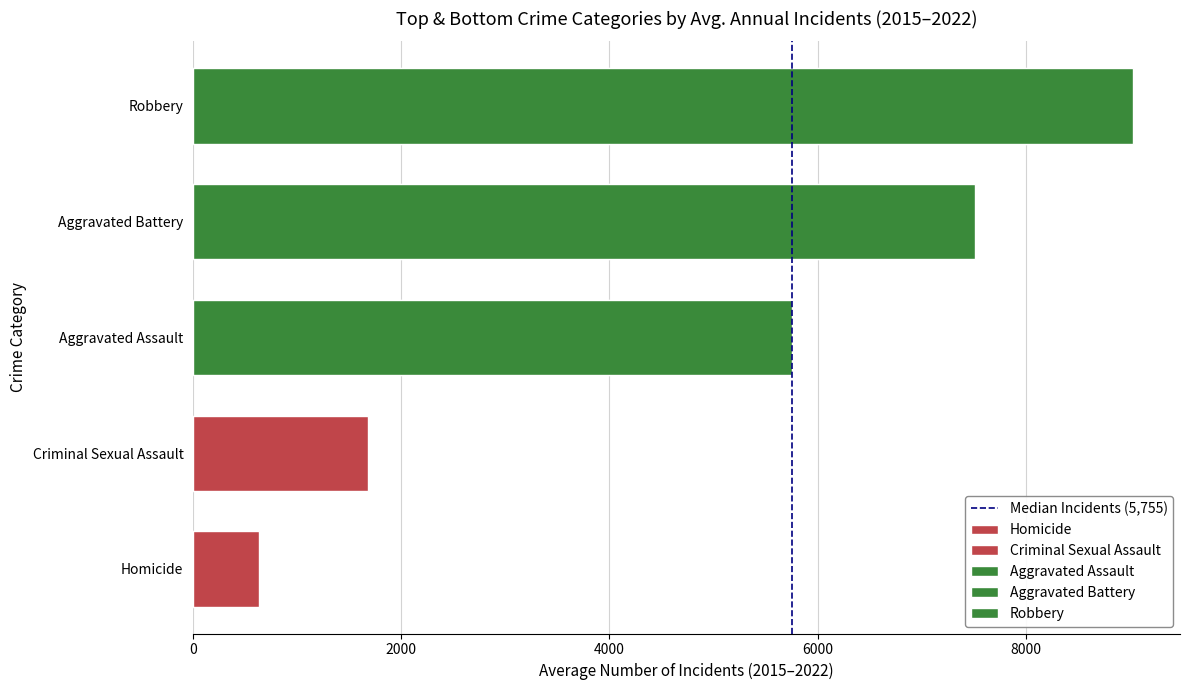

Are the bars grouped side by side (vs. stacked)?

No